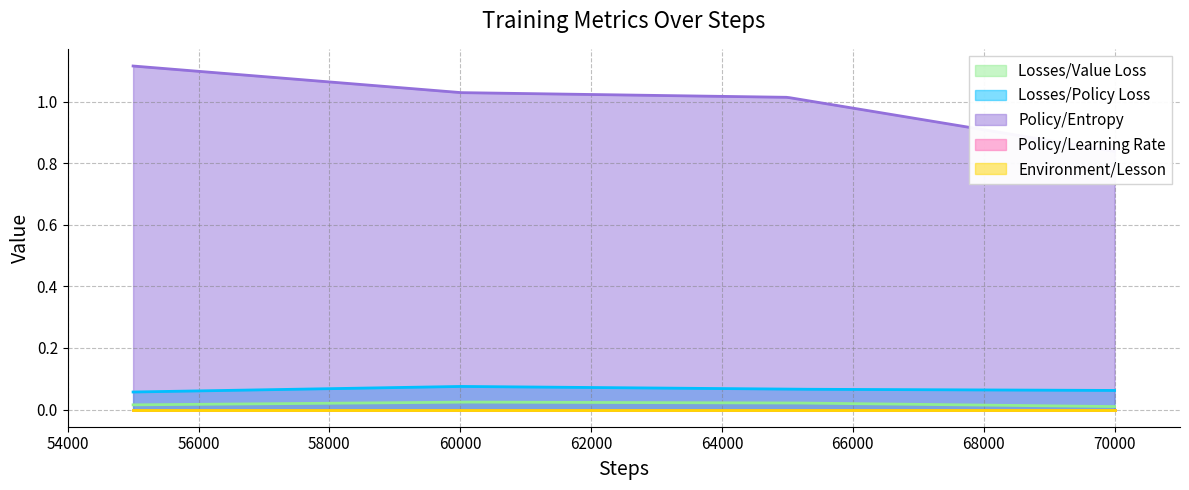

Is it true that Losses/Policy Loss equals 0.0 at 60000?

False